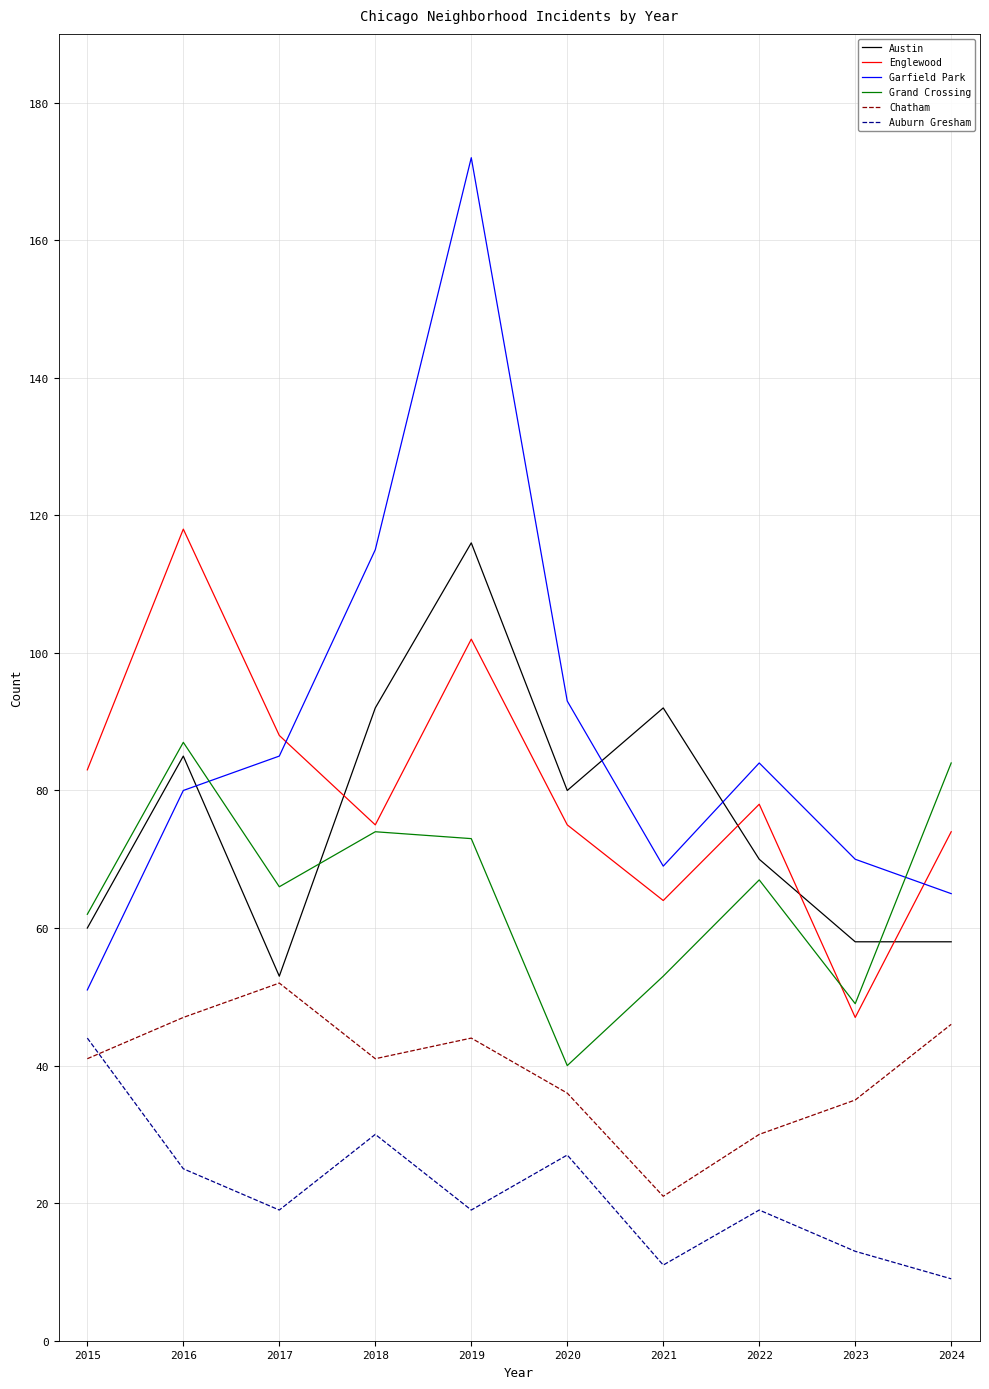

At which label is Garfield Park closest to 111?

2018